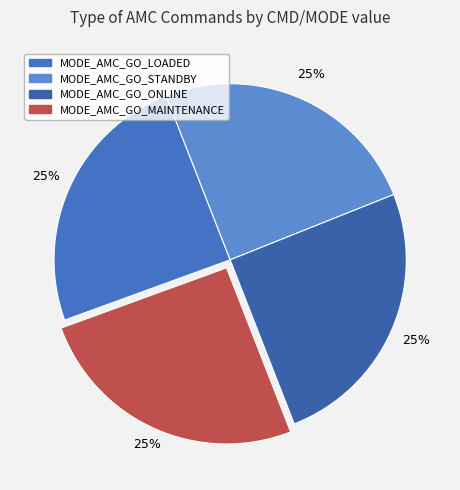

How many segments does this pie chart have?

4